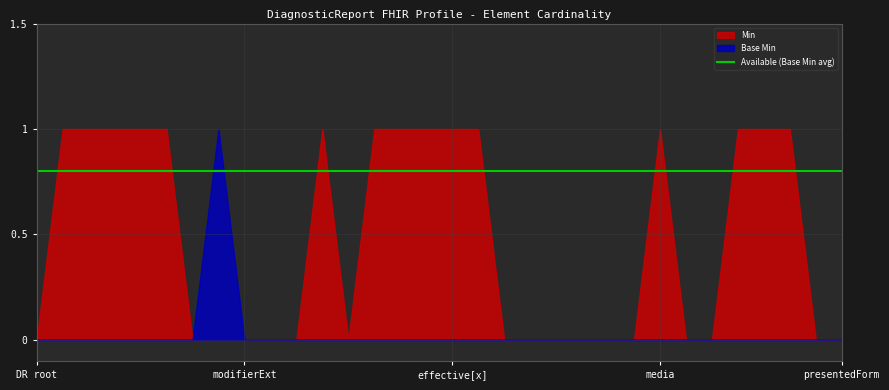

Count the number of categories in the chart.

32